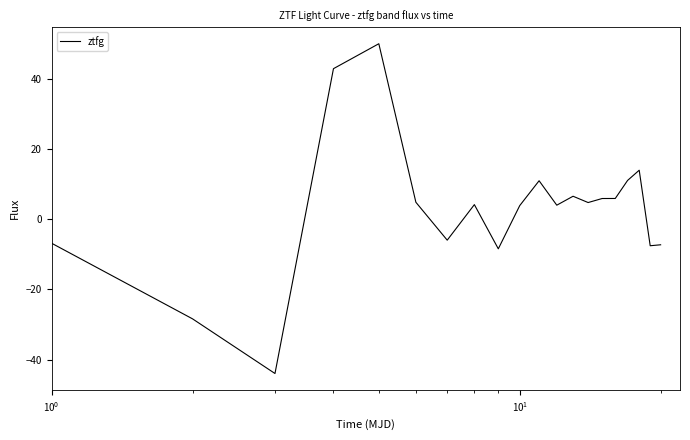

What is the greatest value displayed?

49.9